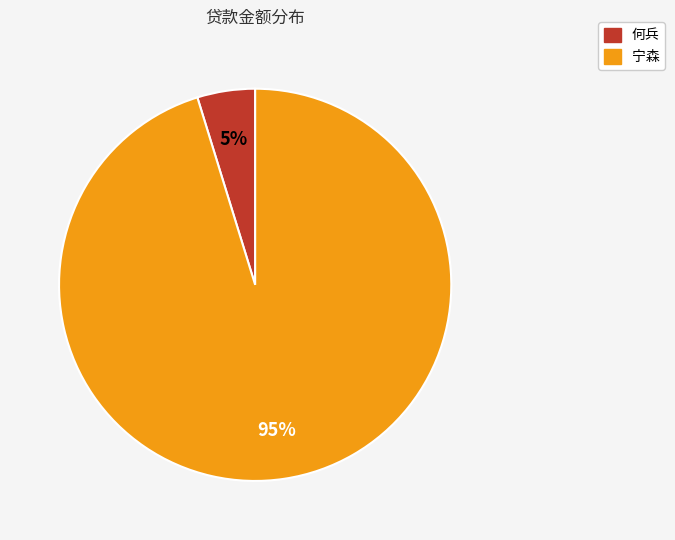

The 宁森 slice represents 95% of the pie. True or false?

True